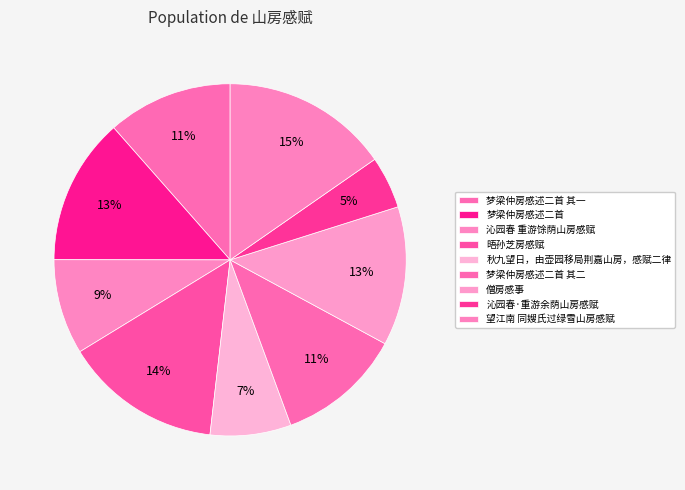

Which slice is the largest?

望江南 同嫂氏过绿雪山房感赋